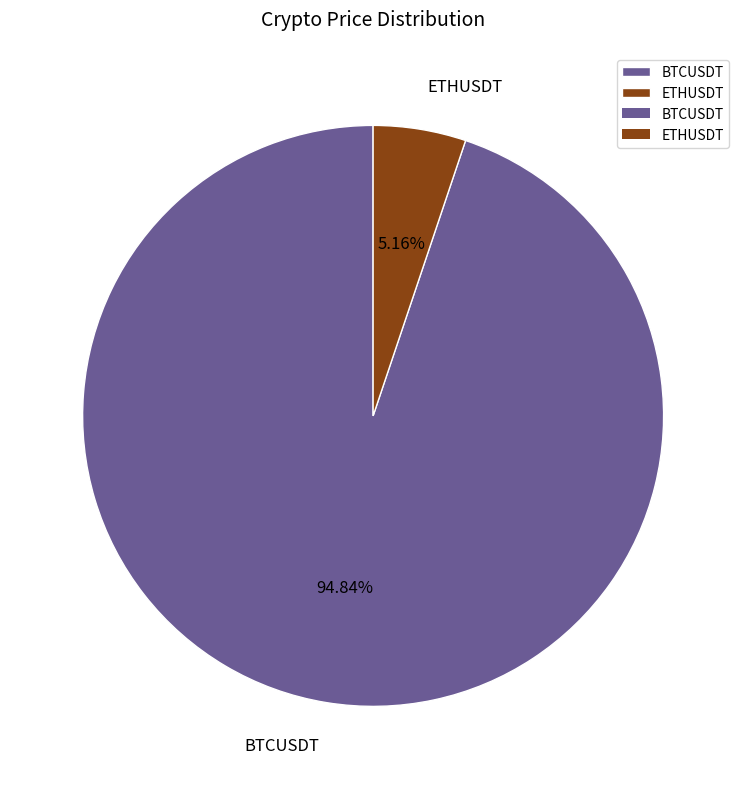

Between ETHUSDT and BTCUSDT, which is larger?

BTCUSDT